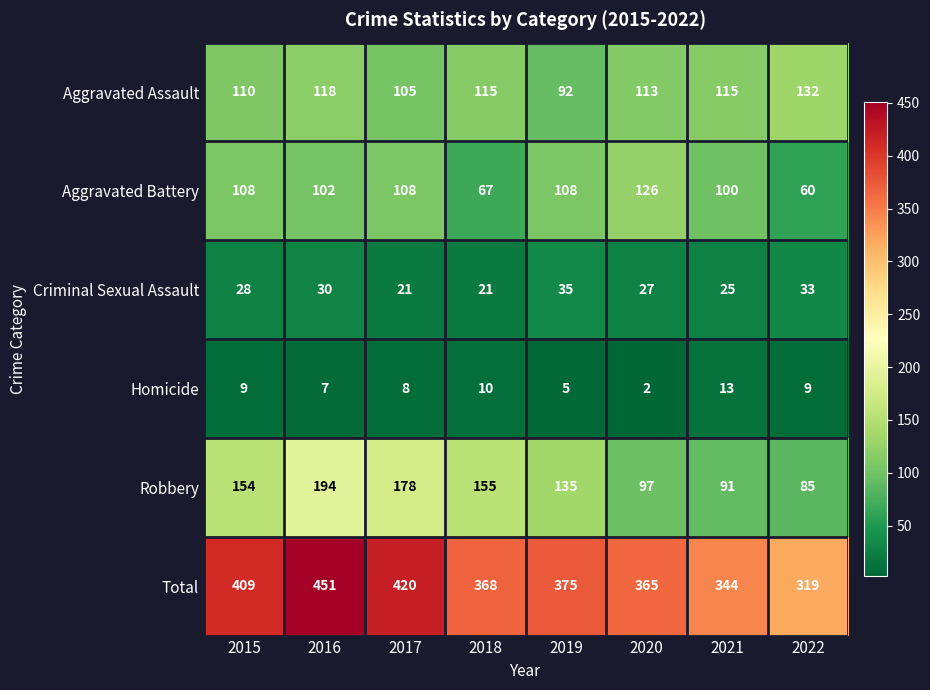

What is the sum of all Homicide values?

63